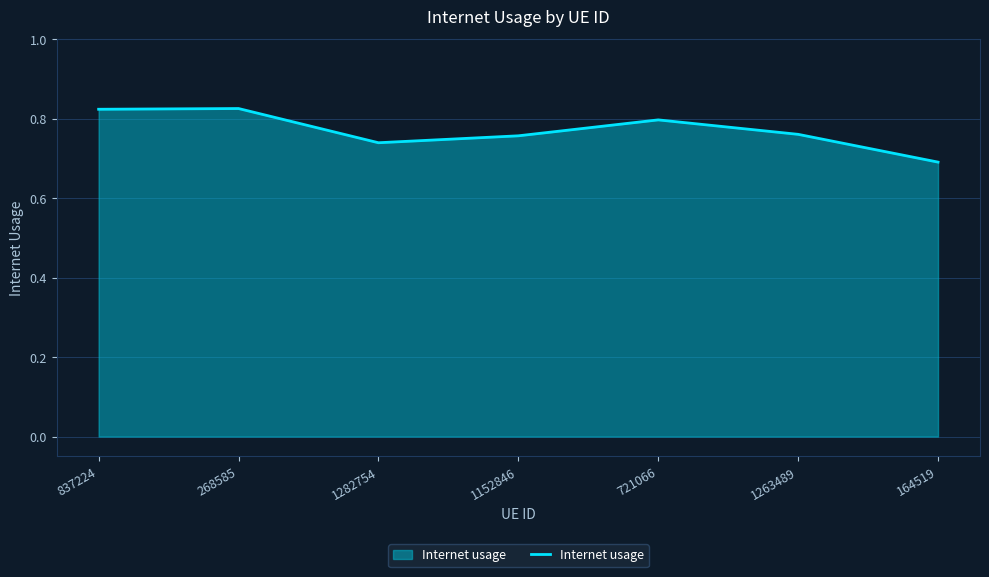

What position from the right is 164519?

1